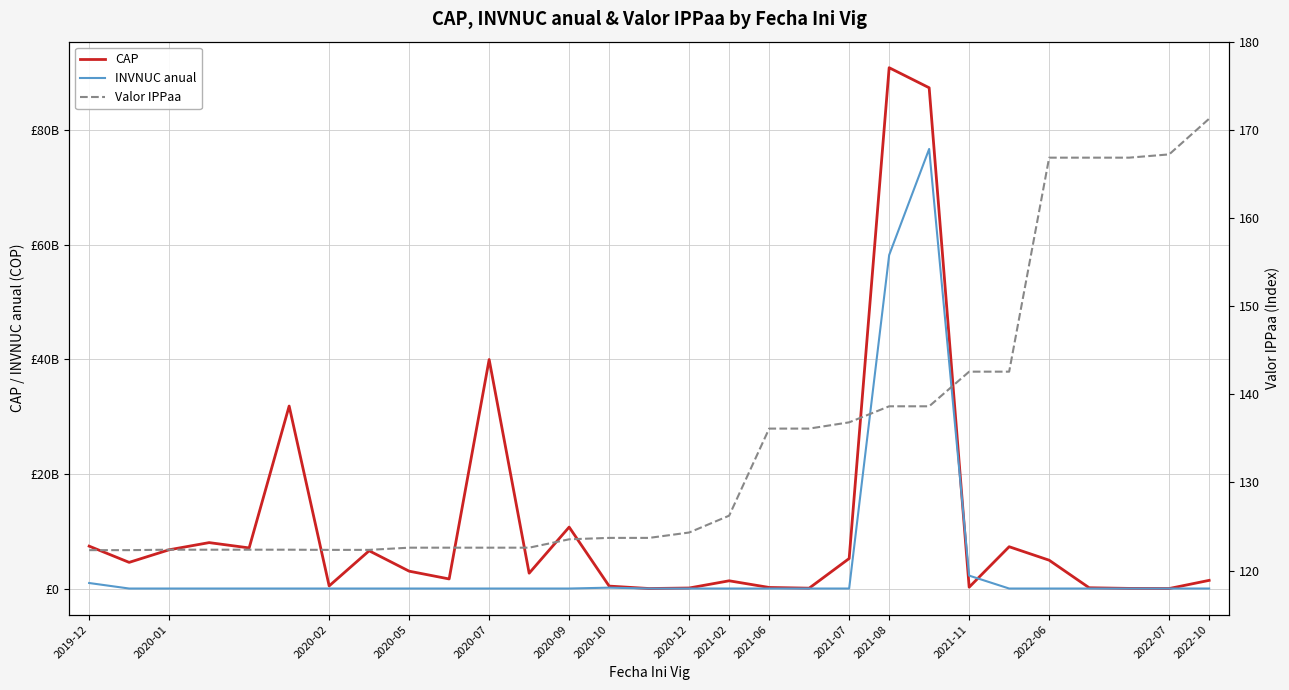

True or false: Valor IPPaa and INVNUC anual intersect in this chart.

True